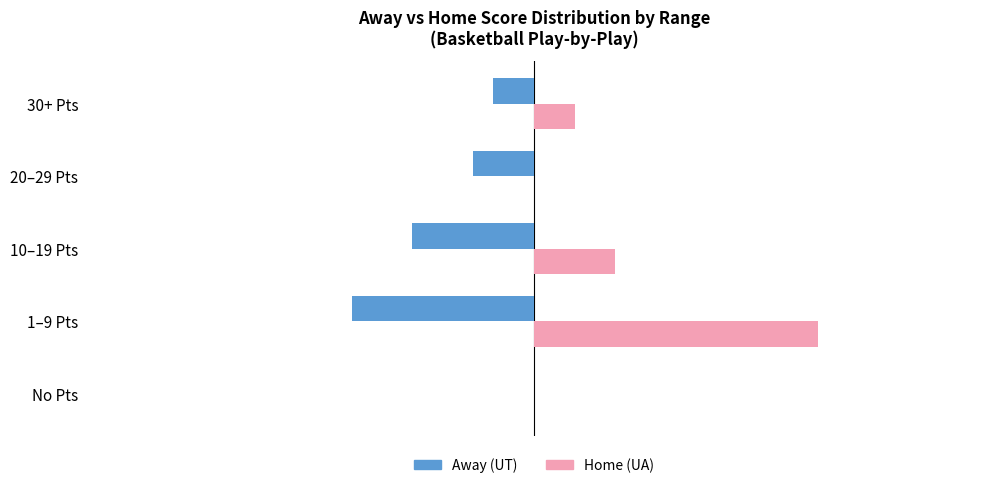

Which category has the highest value in the Away (UT) series?

No Pts